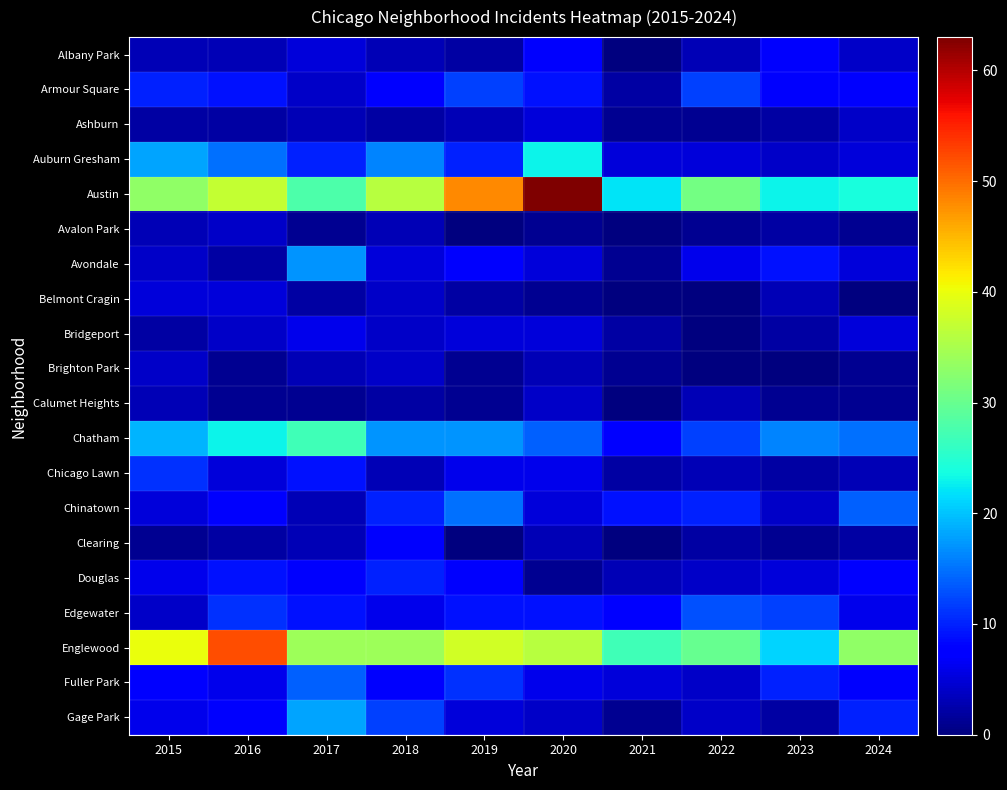

At which category is the sum across all series the highest?

2020